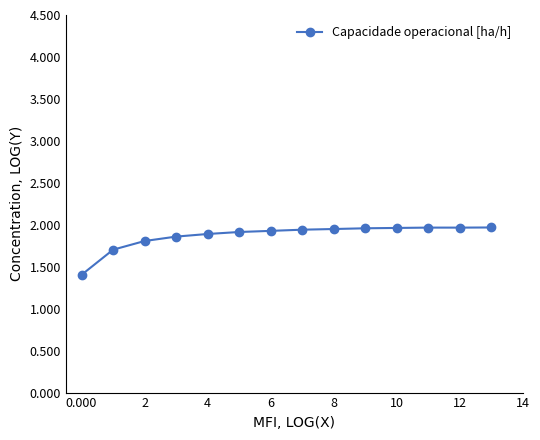

What is the smallest value displayed?

1.4